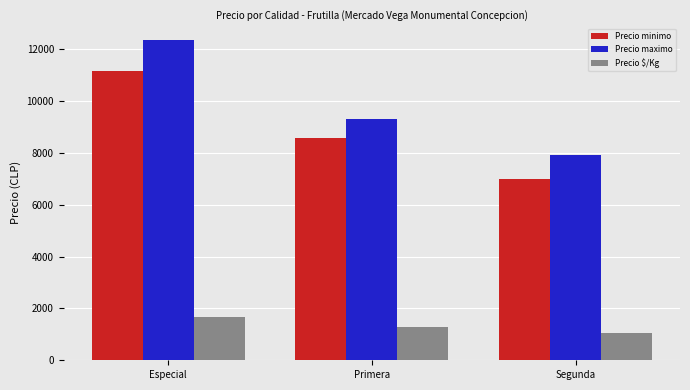

Reading left to right, list all the values displayed in this chart.

Precio minimo: Especial=11167	Primera=8571	Segunda=7000
Precio maximo: Especial=12333	Primera=9286	Segunda=7929
Precio $/Kg: Especial=1679	Primera=1275	Segunda=1066